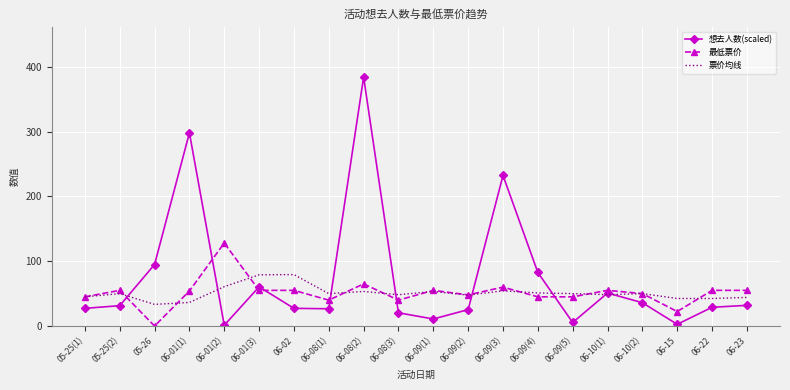

What is the maximum value for 票价均线?

79.3